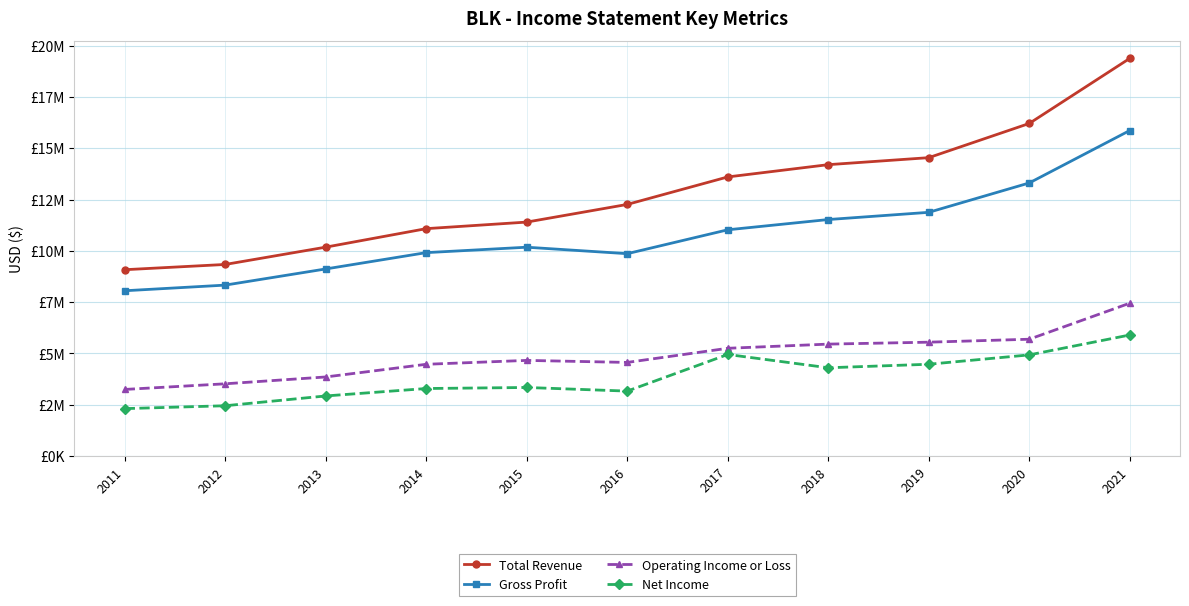

Reading left to right, transcribe all the data shown in this chart.

Total Revenue: 9081000	9337000	10180000	11081000	11401000	12261000	13600000	14198000	14539000	16205000	19374000
Gross Profit: 8056000	8331000	9118000	9913000	10177000	9862000	11025000	11525000	11876000	13307000	15861000
Operating Income or Loss: 3249000	3524000	3857000	4474000	4664000	4565000	5254000	5457000	5551000	5695000	7450000
Net Income: 2315000	2455000	2932000	3294000	3345000	3168000	4952000	4305000	4476000	4932000	5901000